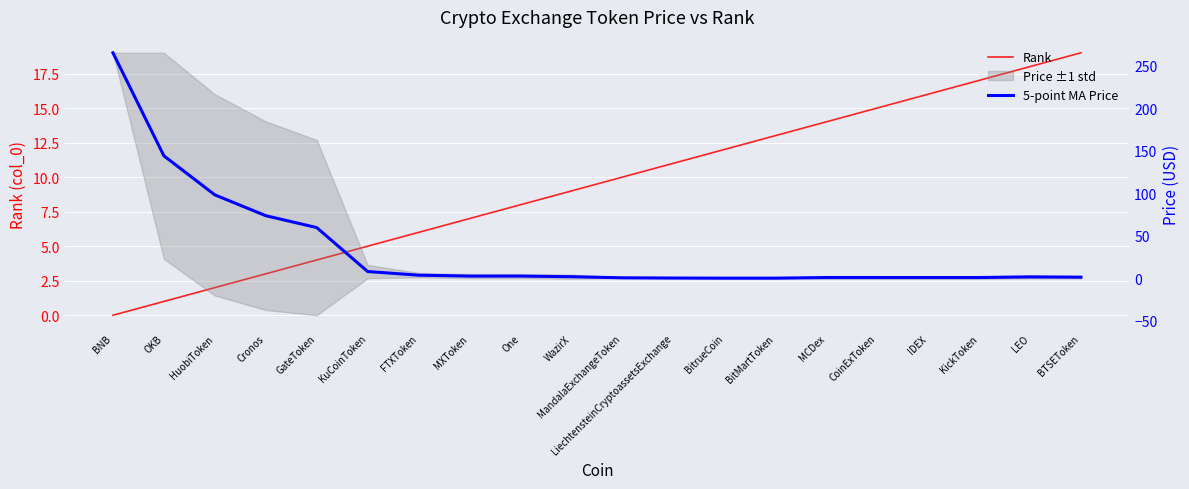

What is the spread (max minus min) of values at LiechtensteinCryptoassetsExchange?

10.8